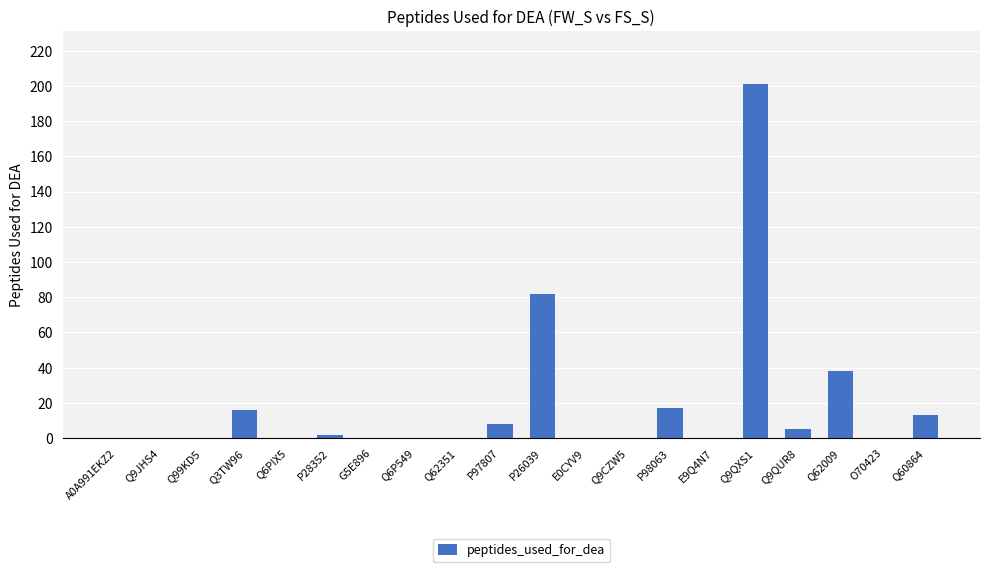

At which label is the value closest to 100?

P26039